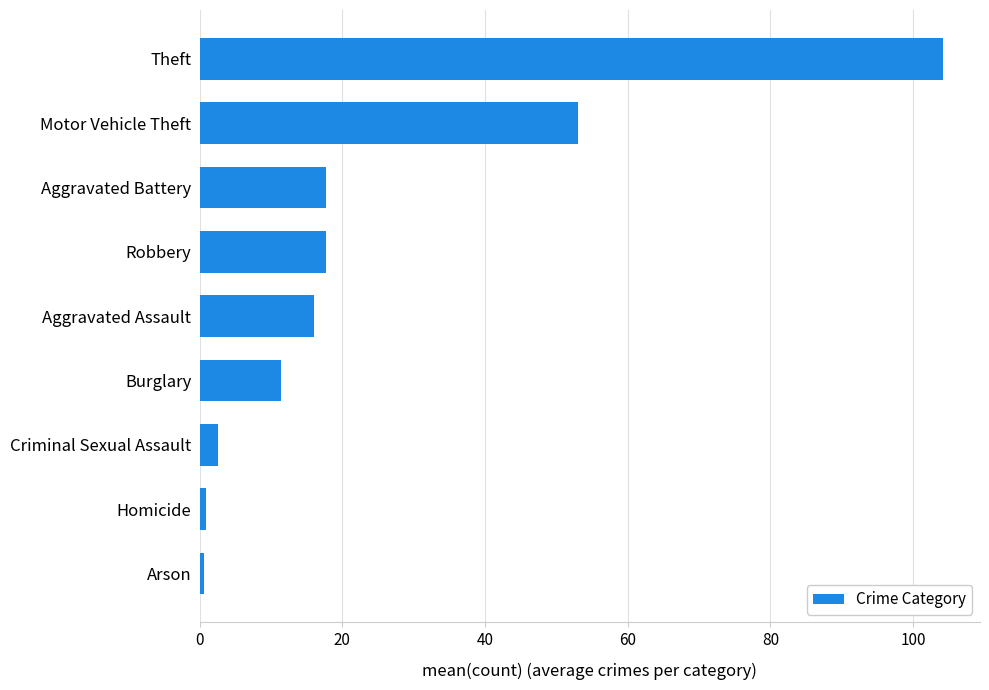

Does the chart contain any negative values?

No